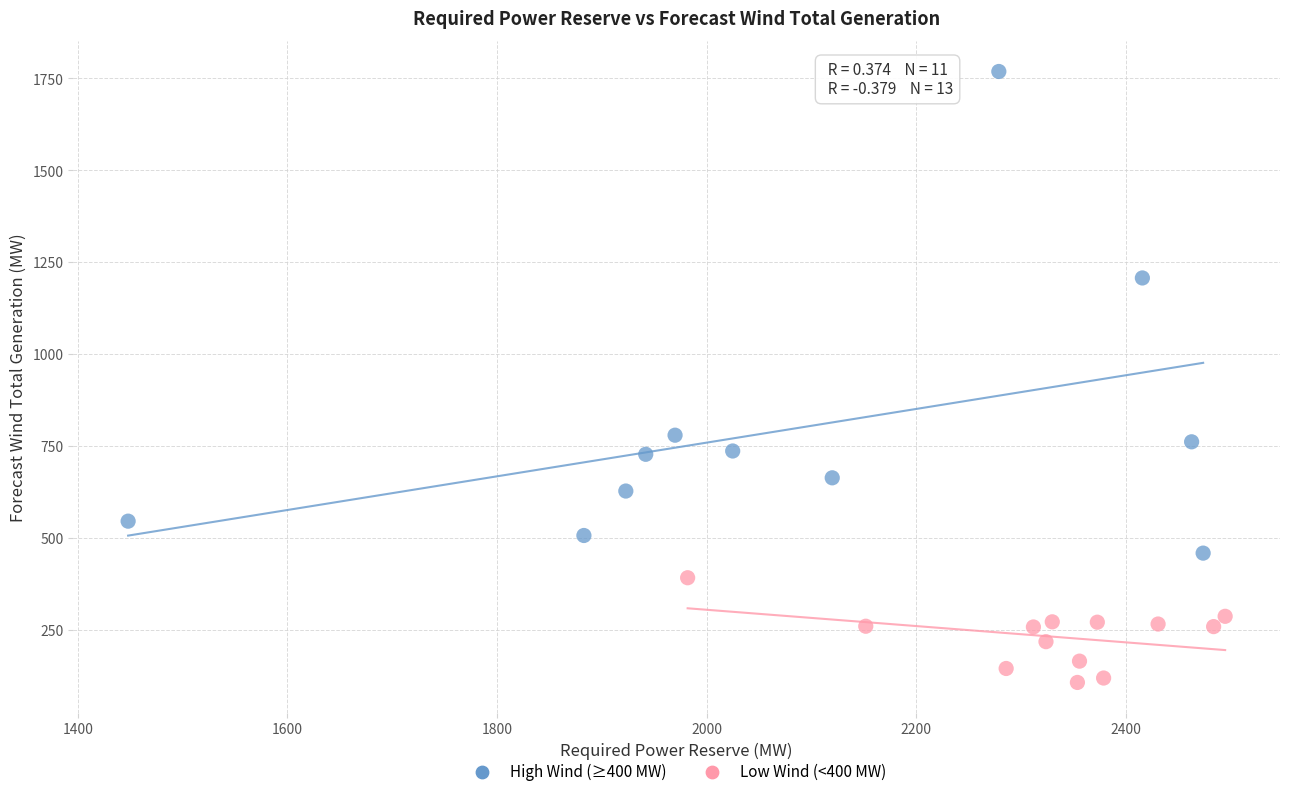

Which series has the widest spread of Y values?

High Wind (≥400 MW)